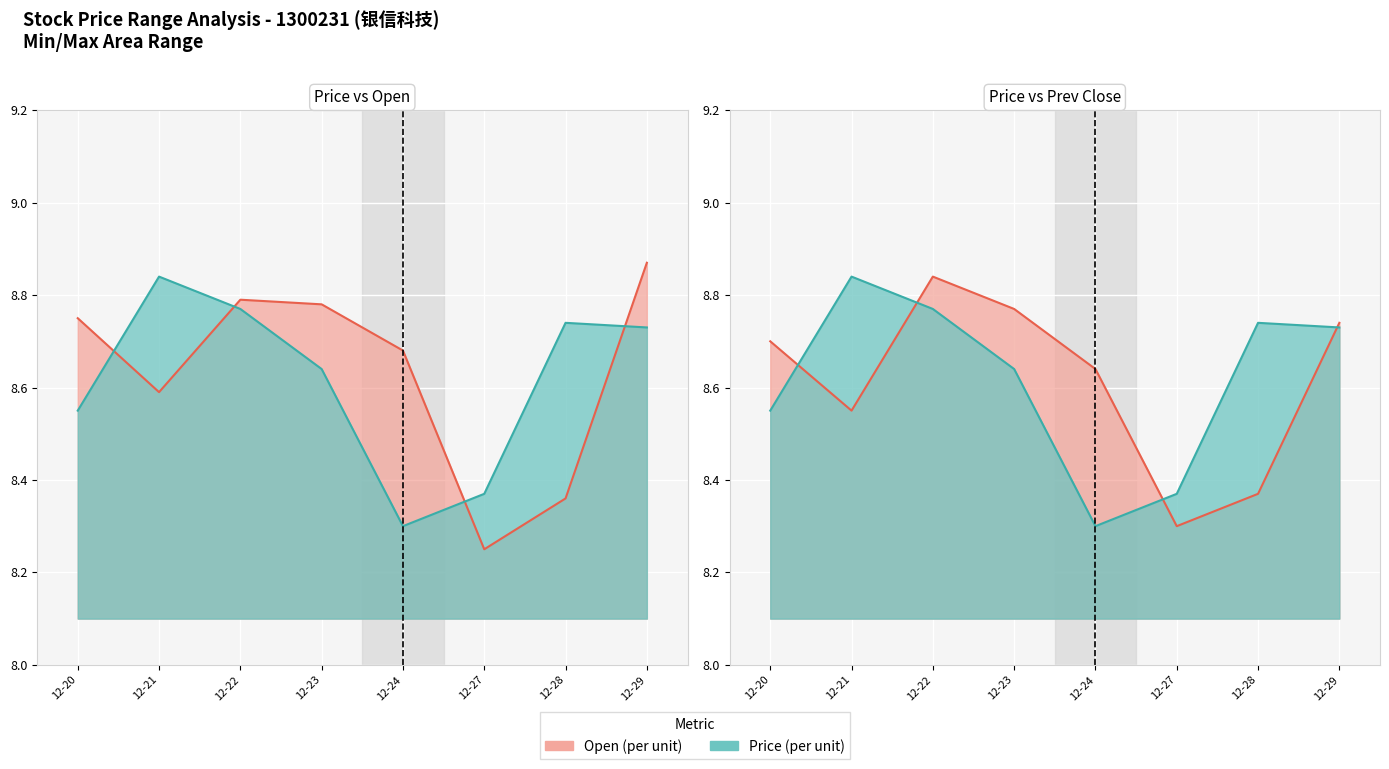

List the series in order of their peak value, highest first.

open, price, prev_close